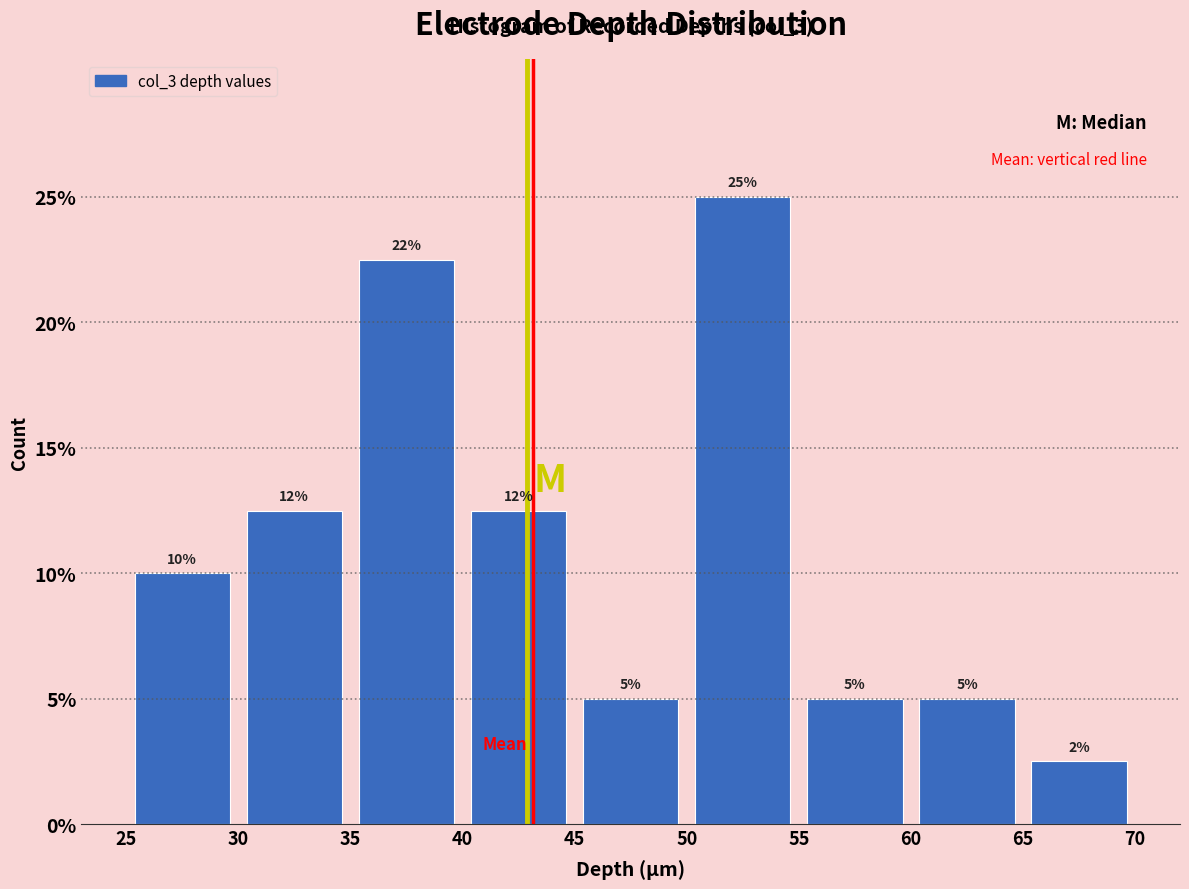

Which range on the x-axis has the tallest bar?

50 to 55